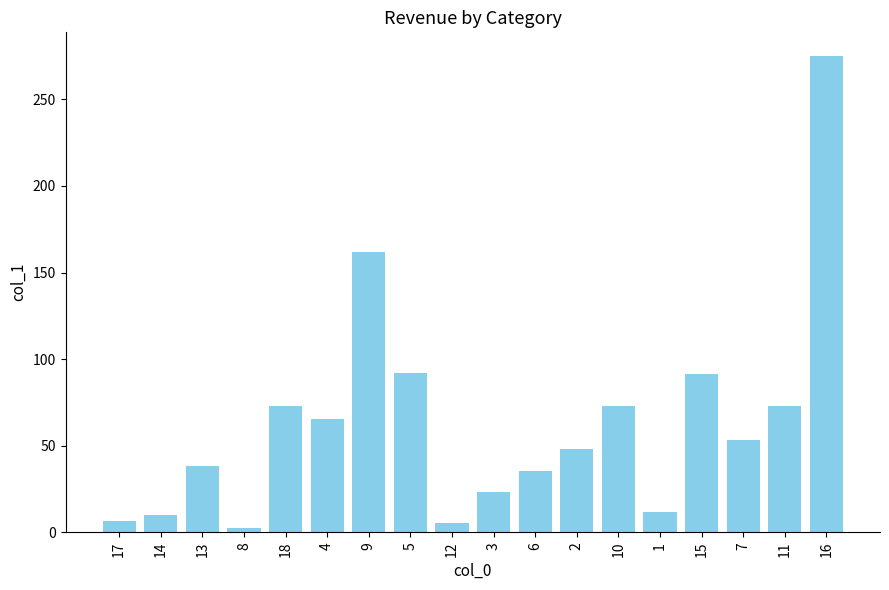

How many bars are there in total?

18